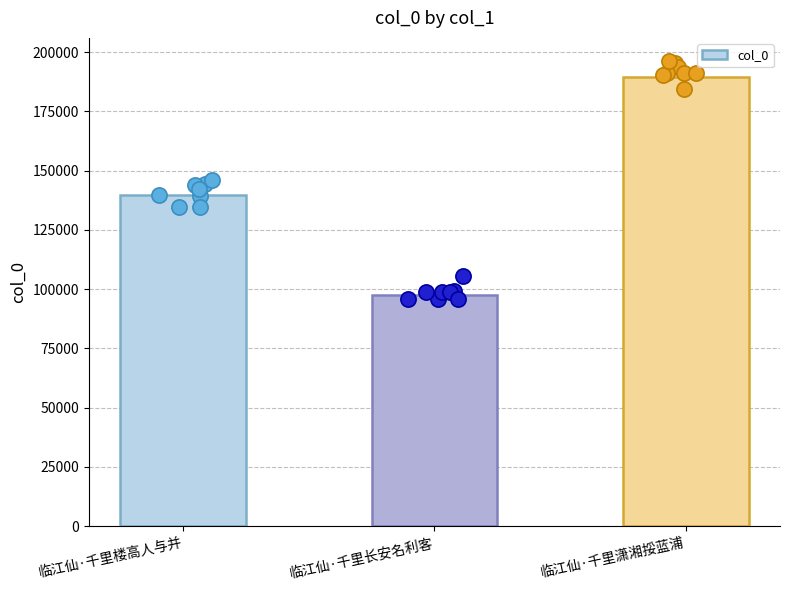

Which has a higher value, 临江仙·千里楼高人与并 or 临江仙·千里潇湘挼蓝浦?

临江仙·千里潇湘挼蓝浦